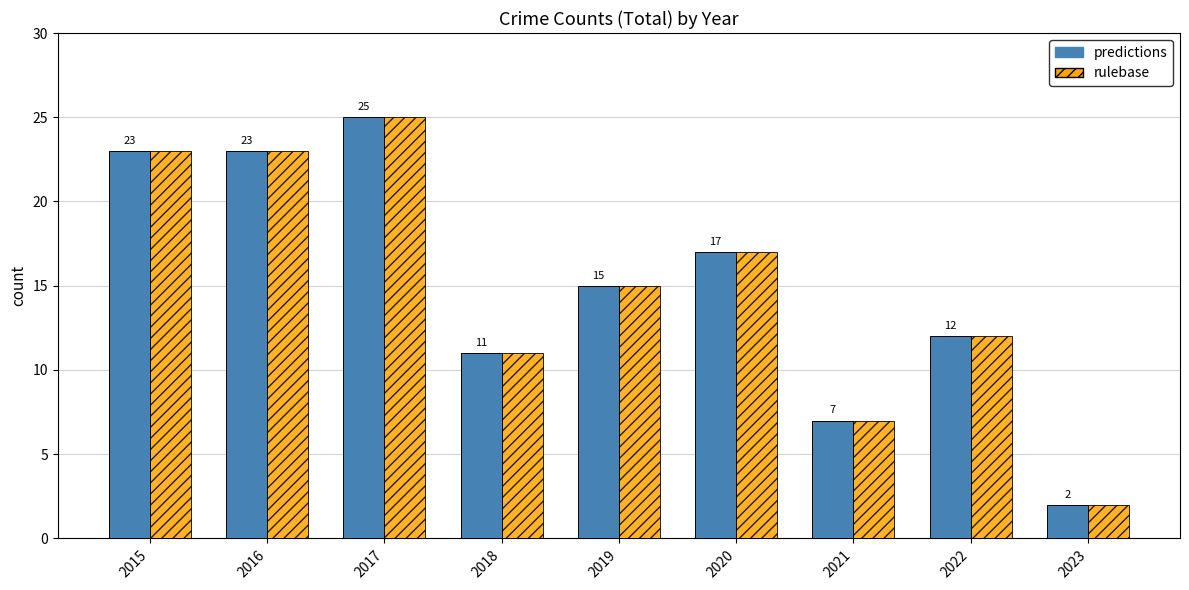

Reading left to right, list all the values displayed in this chart.

predictions: 2015=23	2016=23	2017=25	2018=11	2019=15	2020=17	2021=7	2022=12	2023=2
rulebase: 2015=23	2016=23	2017=25	2018=11	2019=15	2020=17	2021=7	2022=12	2023=2